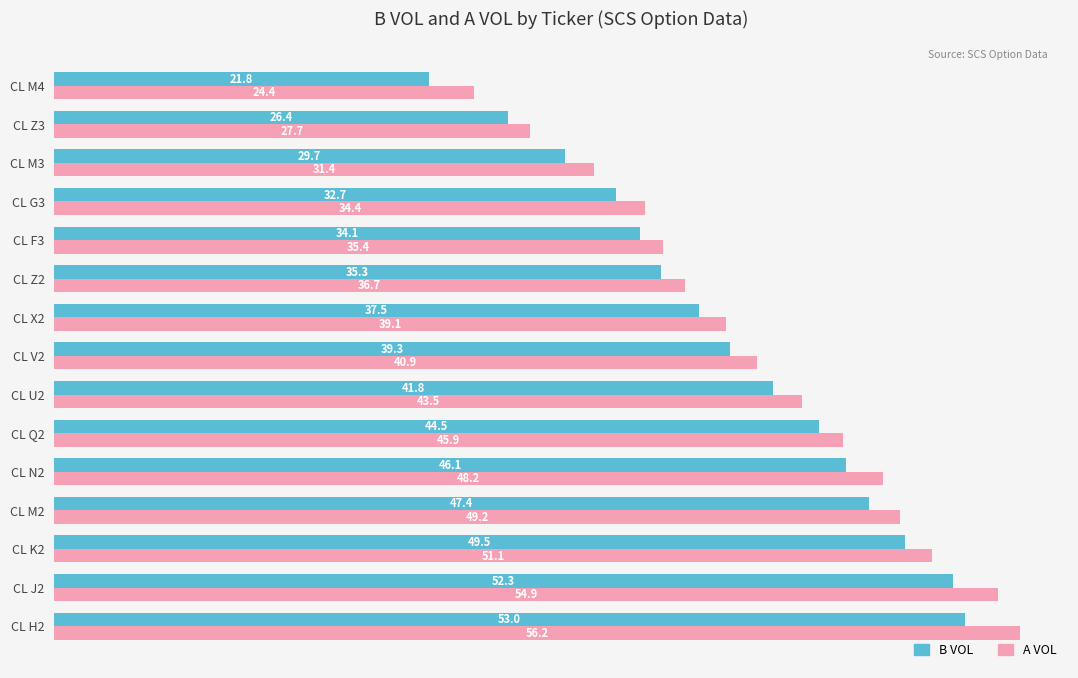

The value of B VOL at CL M4 is 13.0. True or false?

False